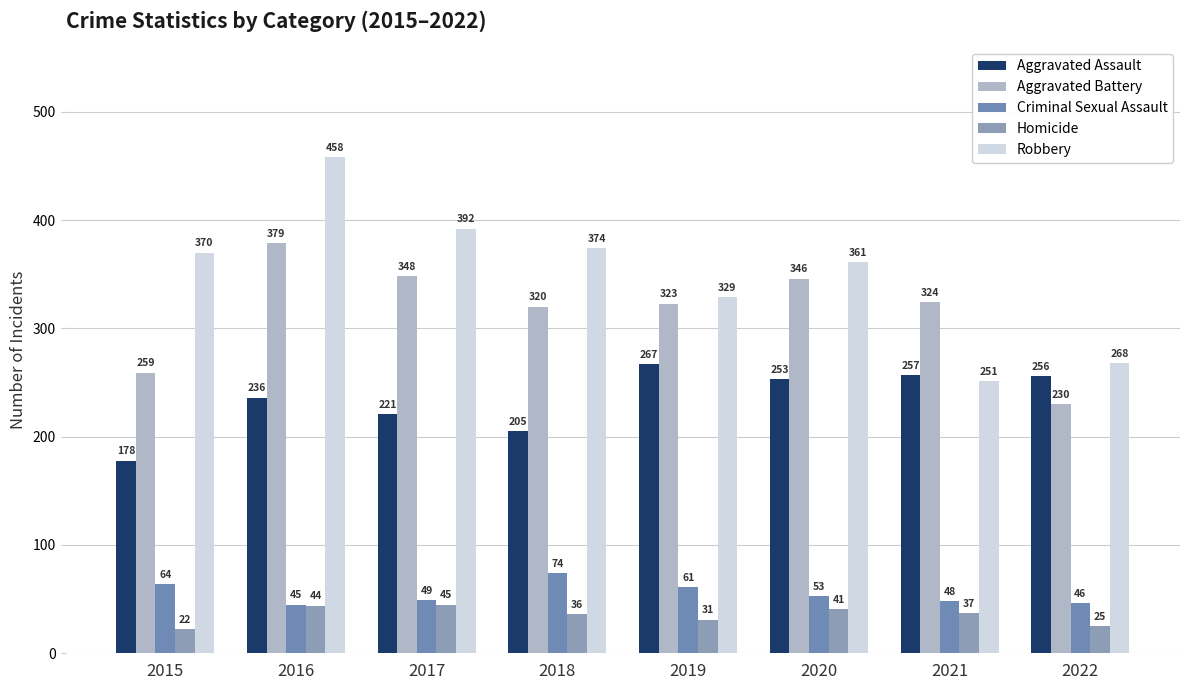

Does the chart contain stacked bars?

No